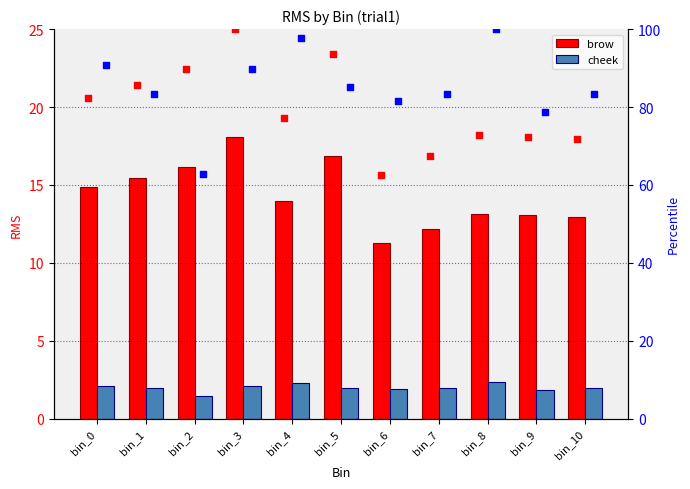

Which series has the largest total across all categories?

cheek percentile